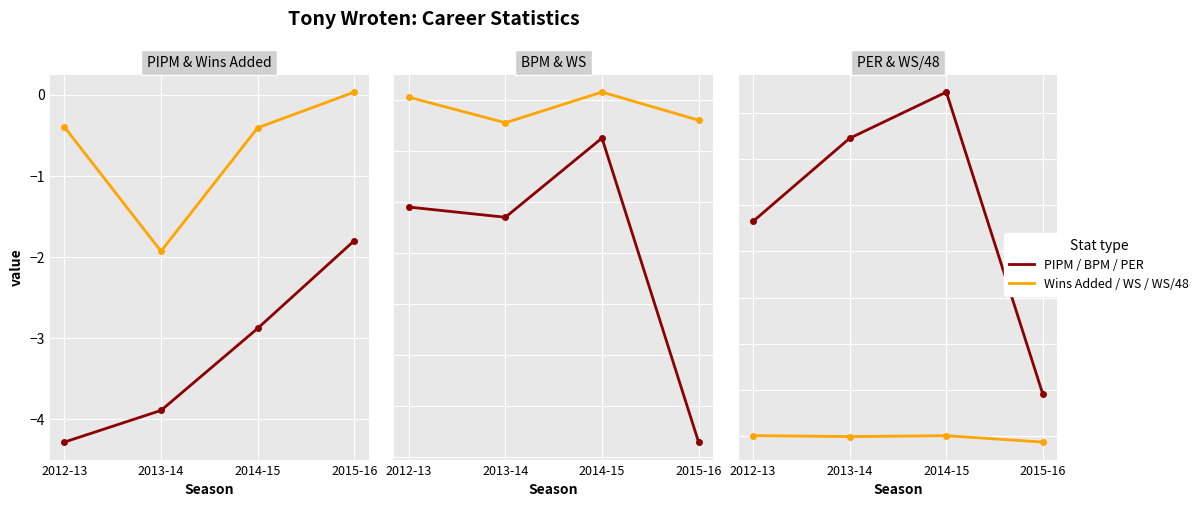

Is it true that WS/48 equals -0.0 at 2013-14?

True